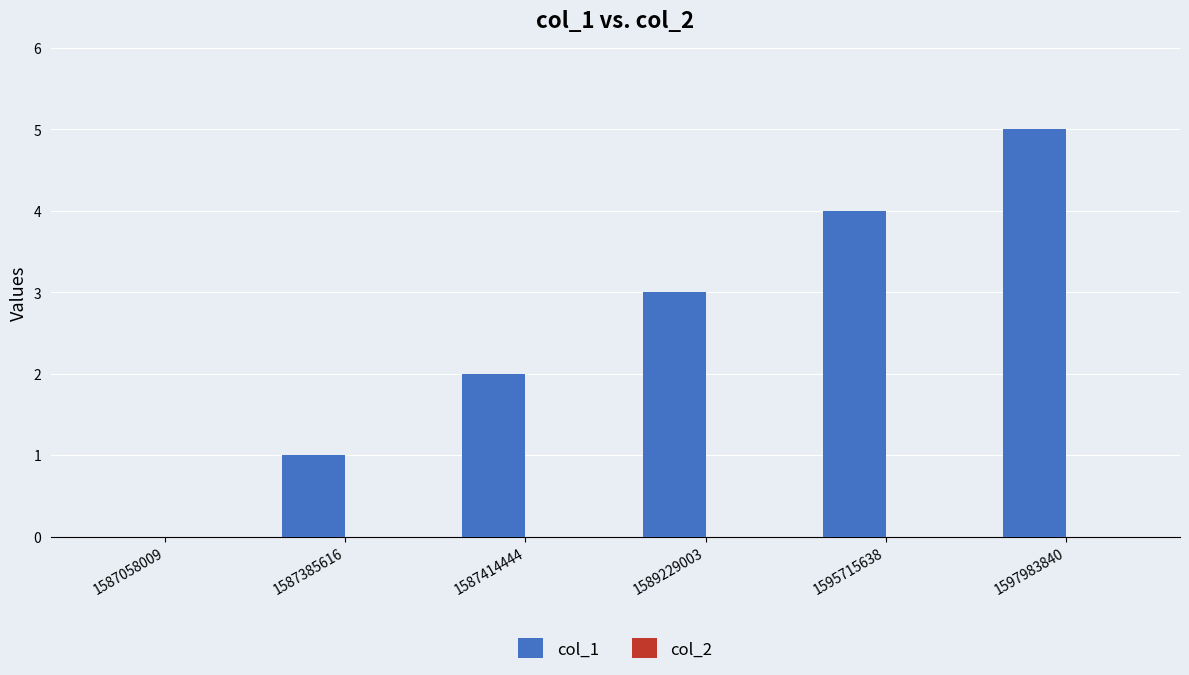

What is the change in value from 1587058009 to 1597983840?

+5